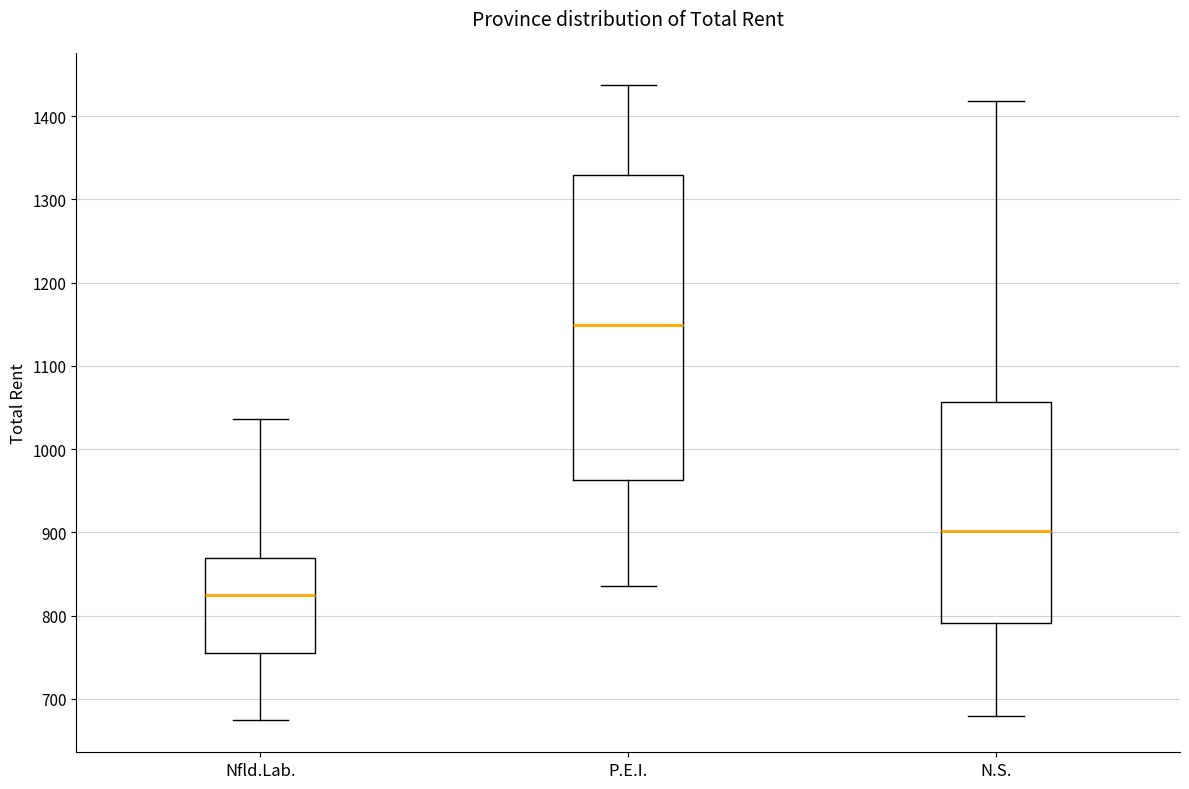

Where is the lower edge of the box for P.E.I. on the y-axis? The values are not printed on the chart, so give them approximately, as read against the axis.

960